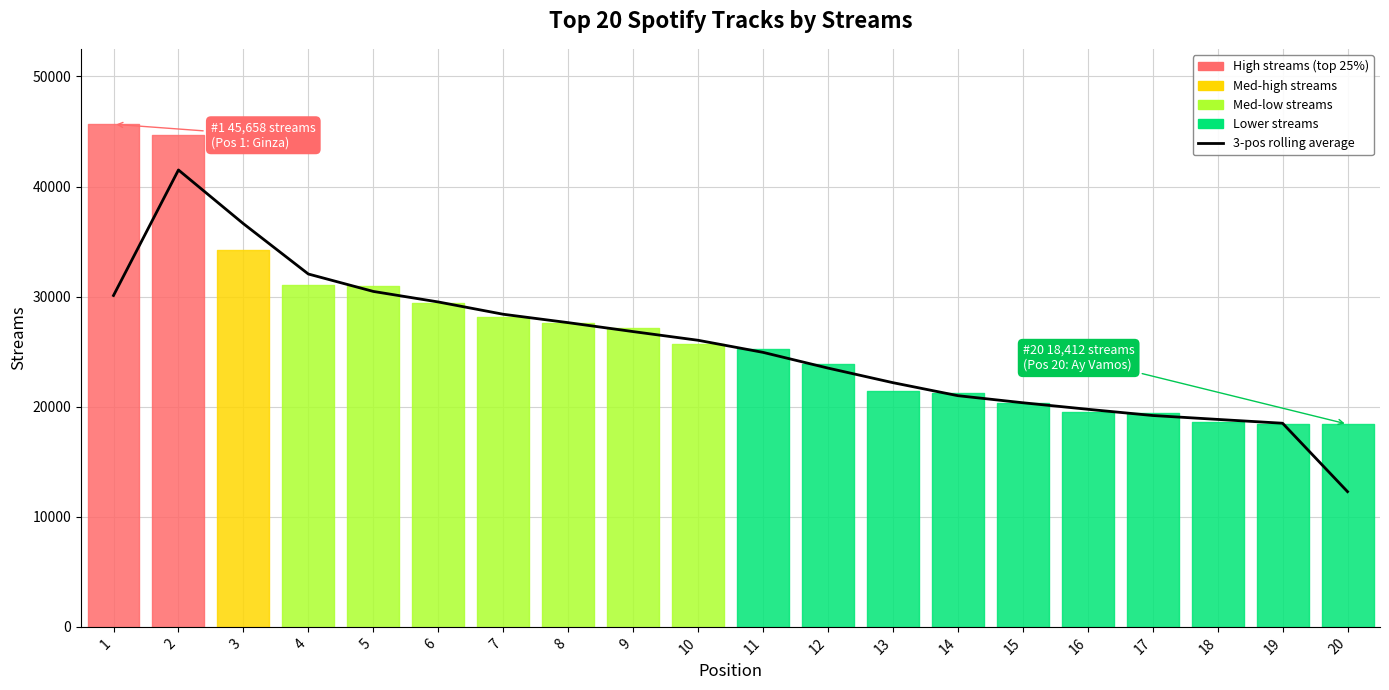

Is this an area chart (filled region under the line)?

No